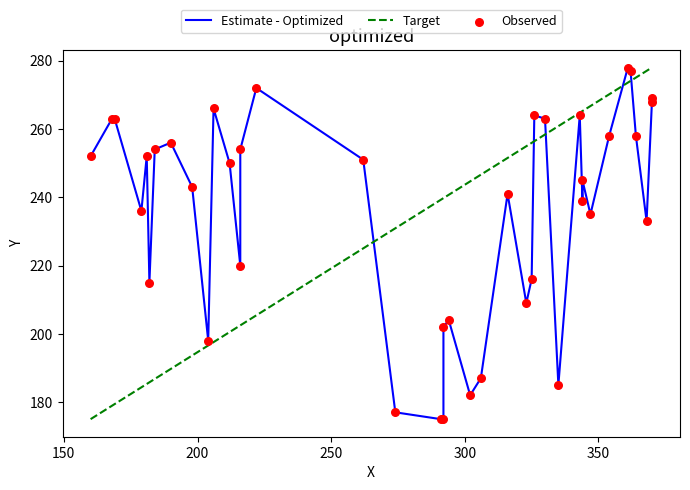

Which series reaches the maximum Y coordinate?

Estimate - Optimized